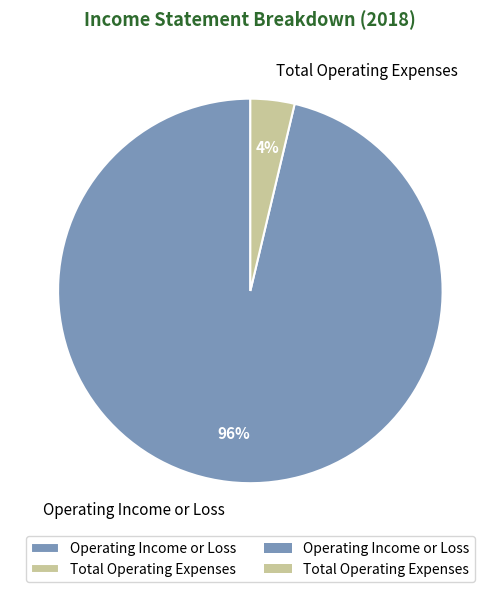

How many slices are in this pie chart?

2